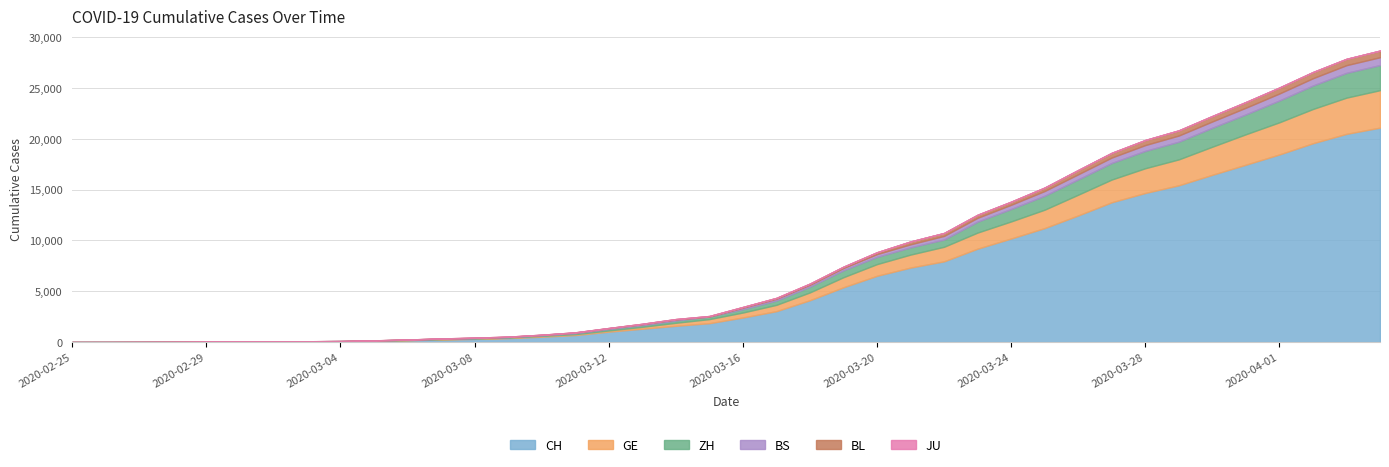

At which label does ZH first exceed 327?

2020-03-17